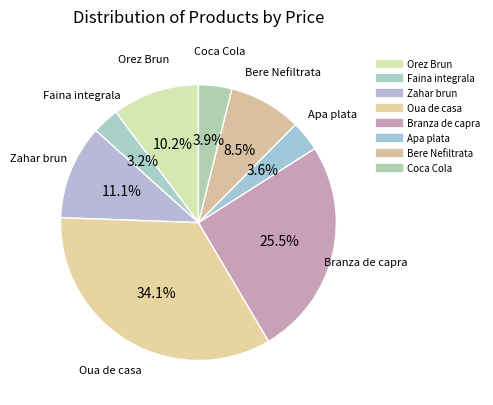

How many segments does this pie chart have?

8